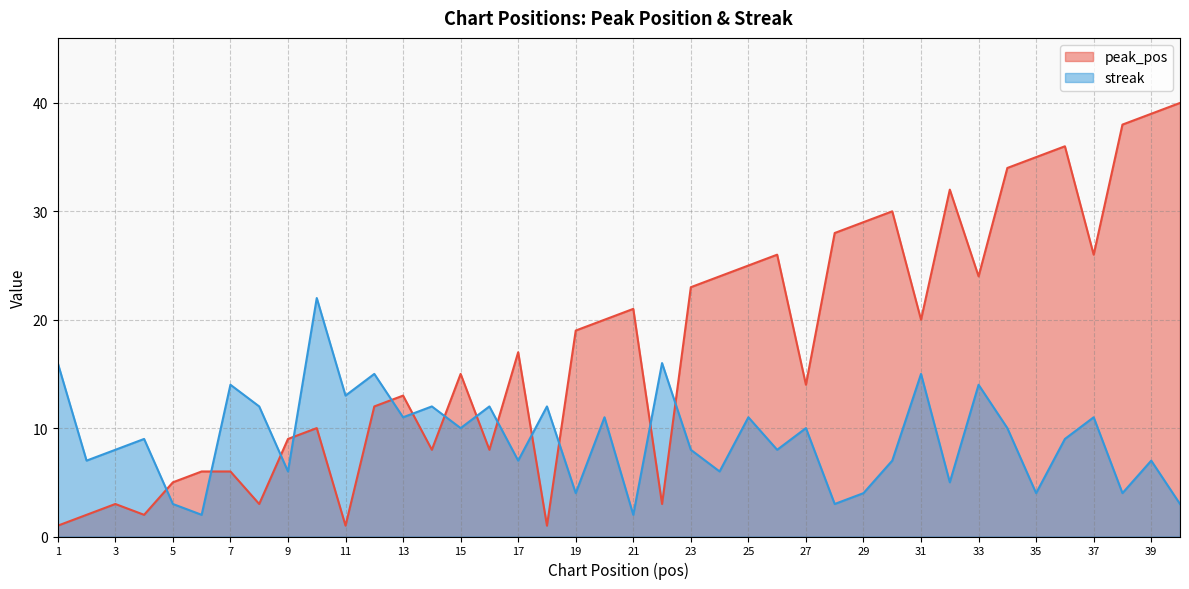

Reading left to right, list all the values displayed in this chart.

peak_pos: 1	2	3	2	5	6	6	3	9	10	1	12	13	8	15	8	17	1	19	20	21	3	23	24	25	26	14	28	29	30	20	32	24	34	35	36	26	38	39	40
streak: 16	7	8	9	3	2	14	12	6	22	13	15	11	12	10	12	7	12	4	11	2	16	8	6	11	8	10	3	4	7	15	5	14	10	4	9	11	4	7	3